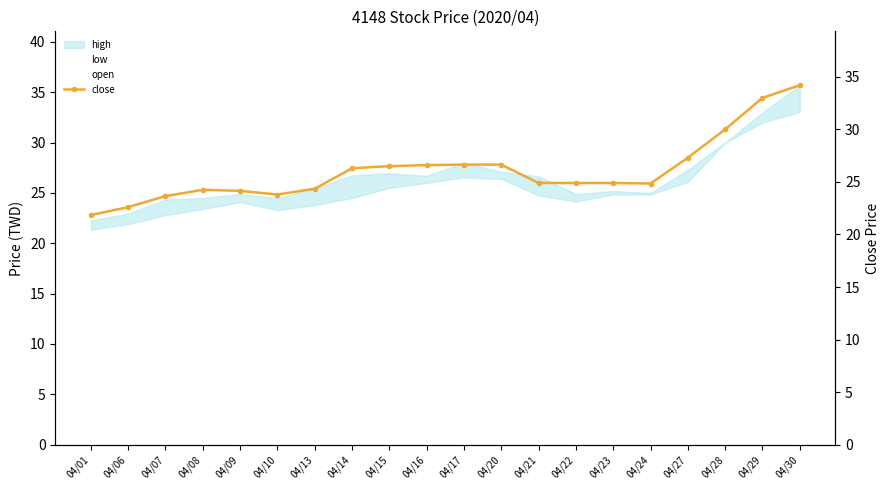

What is the ratio of the value at 04/15 to the value at 04/09?

1.1